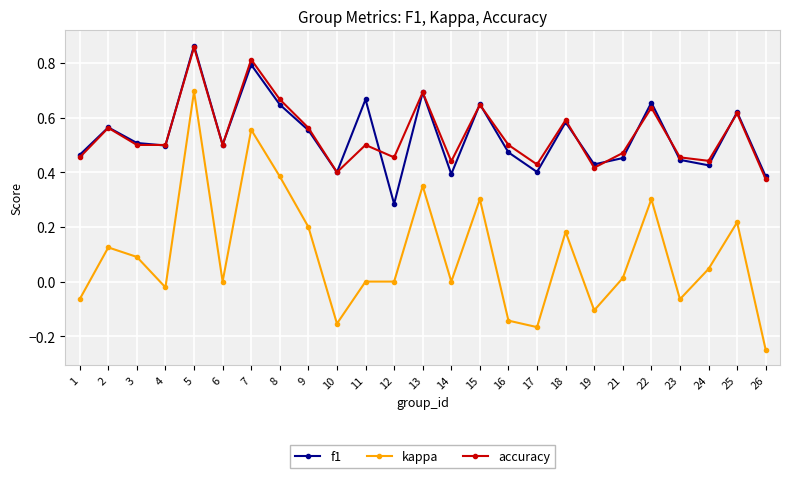

True or false: kappa and accuracy cross at least once.

False